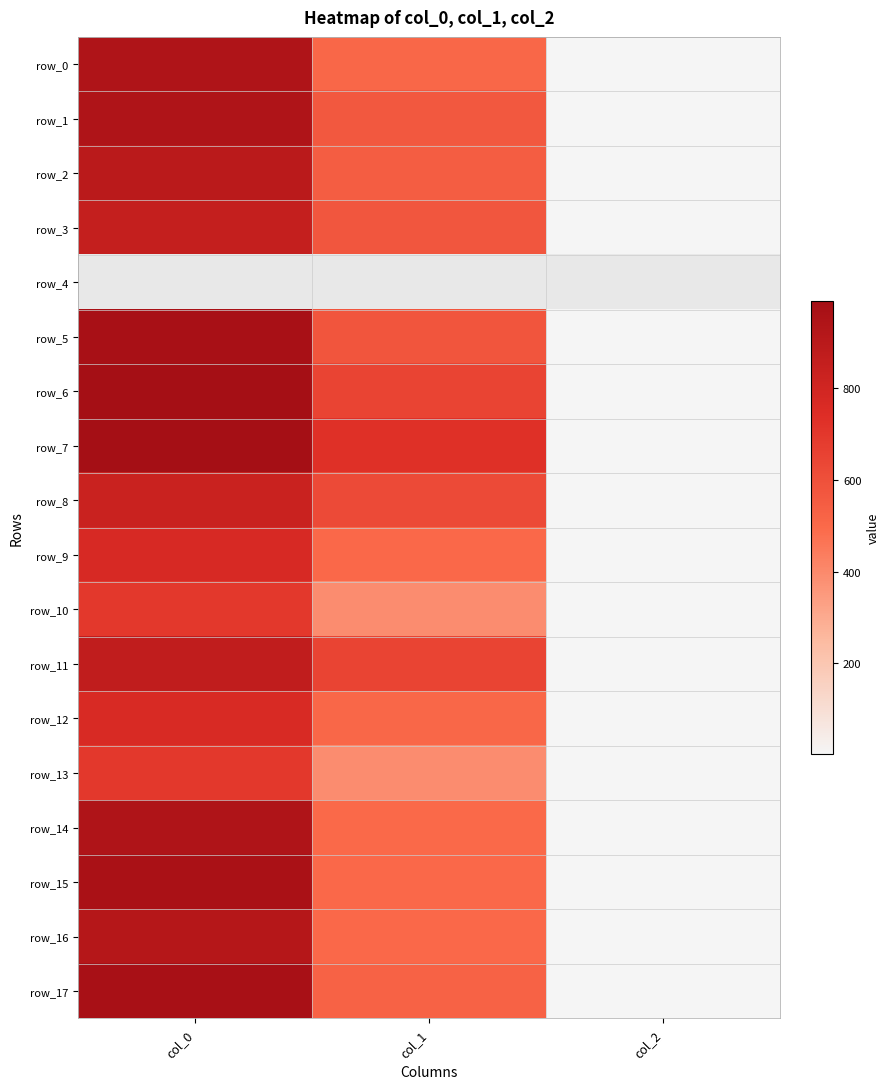

At which label is row_5 closest to 487?

col_1